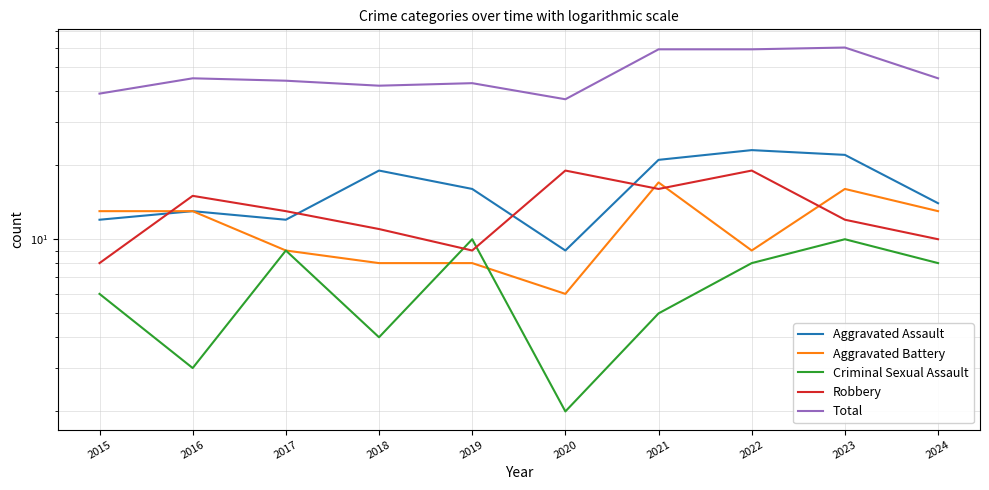

At which label does Aggravated Battery reach its peak?

2021